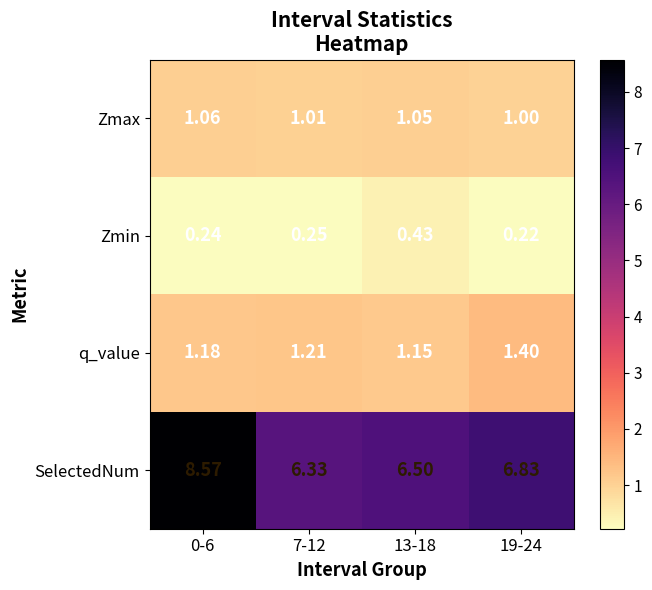

At 0-6, list the series in order from largest to smallest.

SelectedNum, q_value, Zmax, Zmin